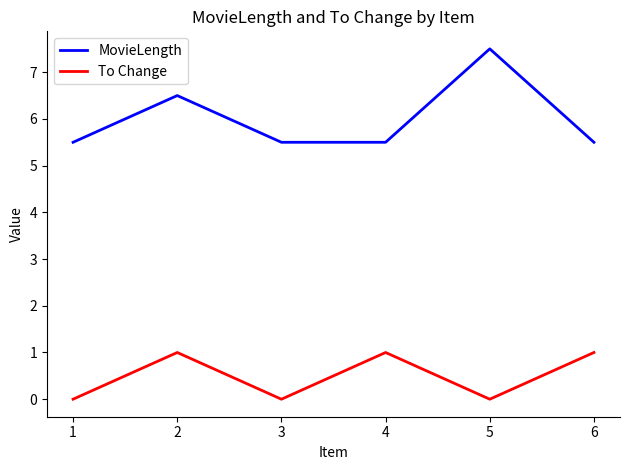

Is the value of To Change at 1 greater than the value of MovieLength at 4?

No